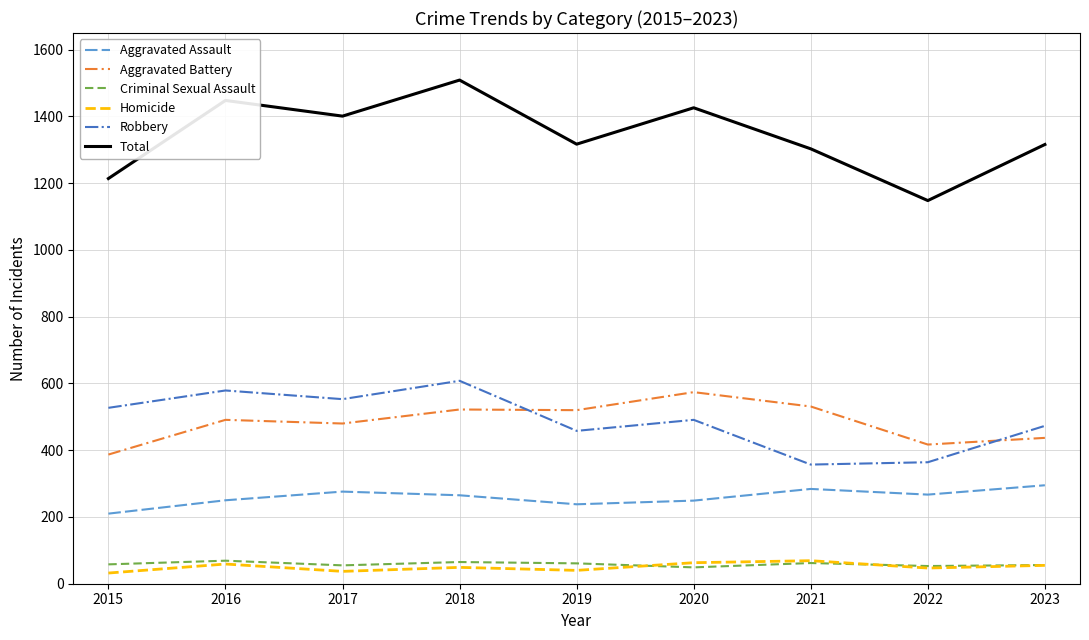

What is the maximum value shown in the chart?

1509